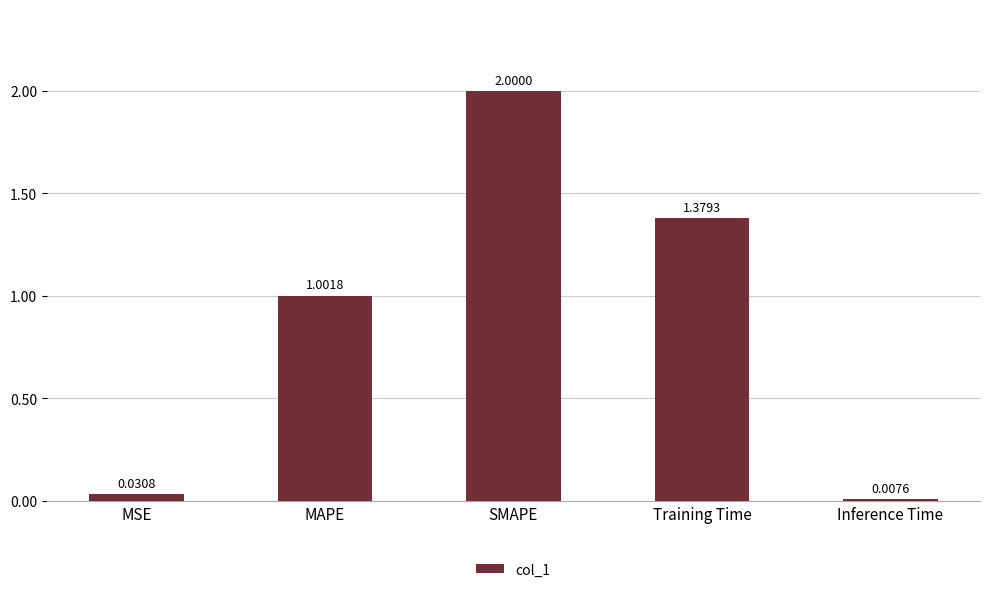

Which label corresponds to the smallest value in the chart?

Inference Time